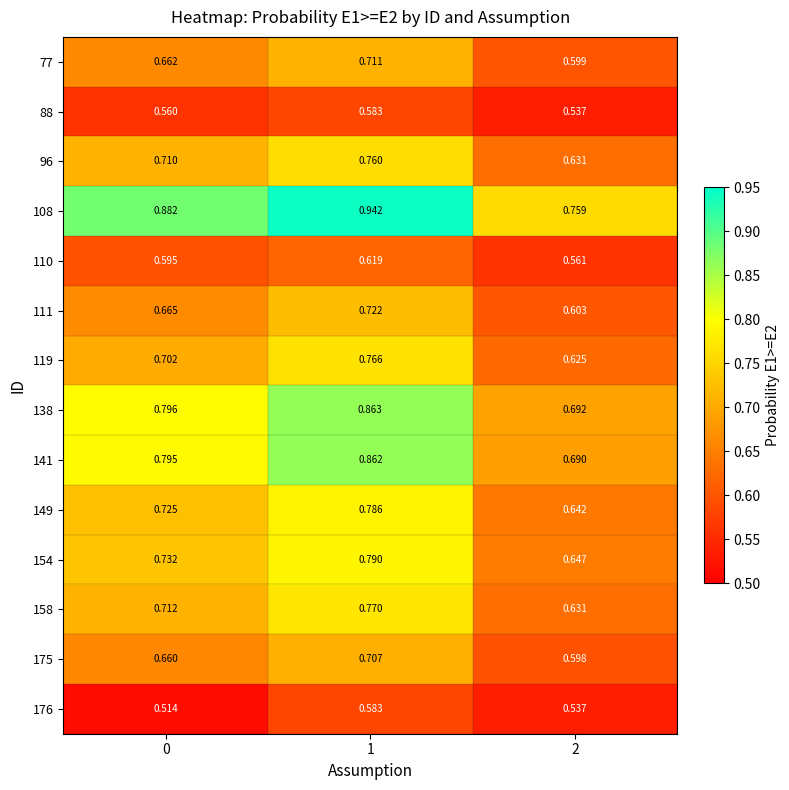

Is the value of 154 at 2 greater than the value of 111 at 1?

No